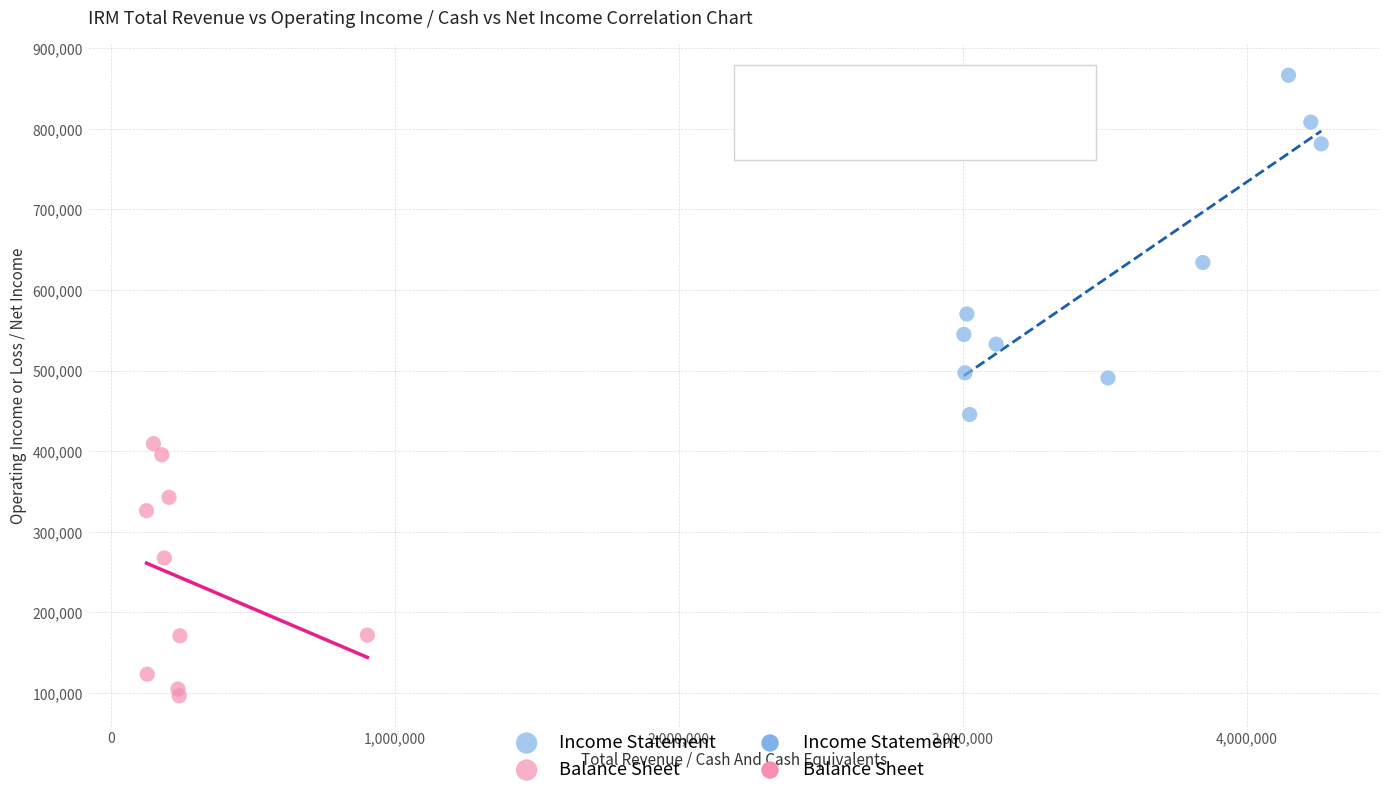

Which series has the largest Y range (max minus min)?

Income Statement